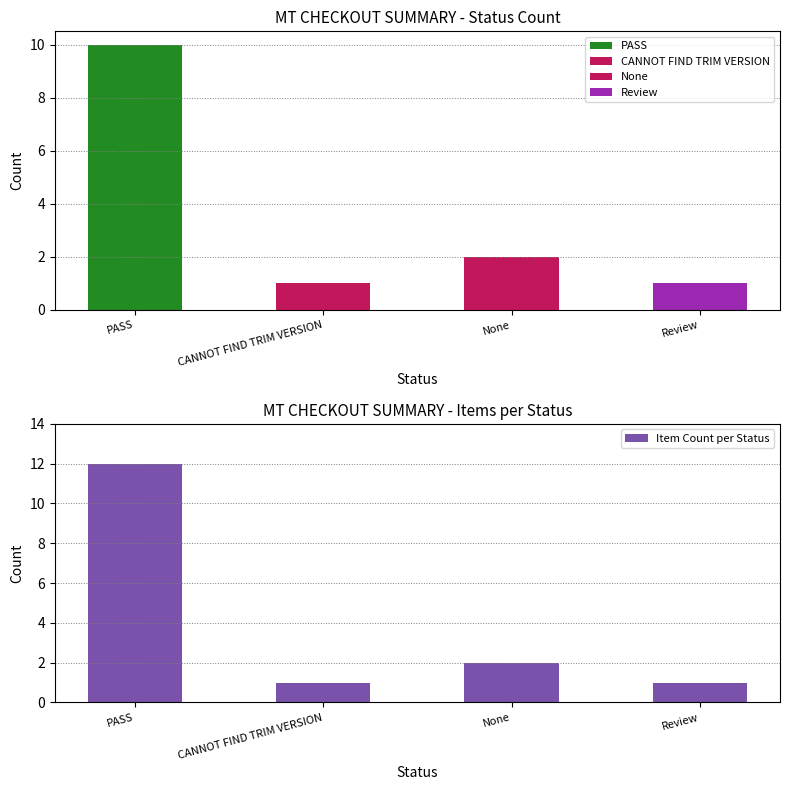

What is the change in value from PASS to CANNOT FIND TRIM VERSION?

-11